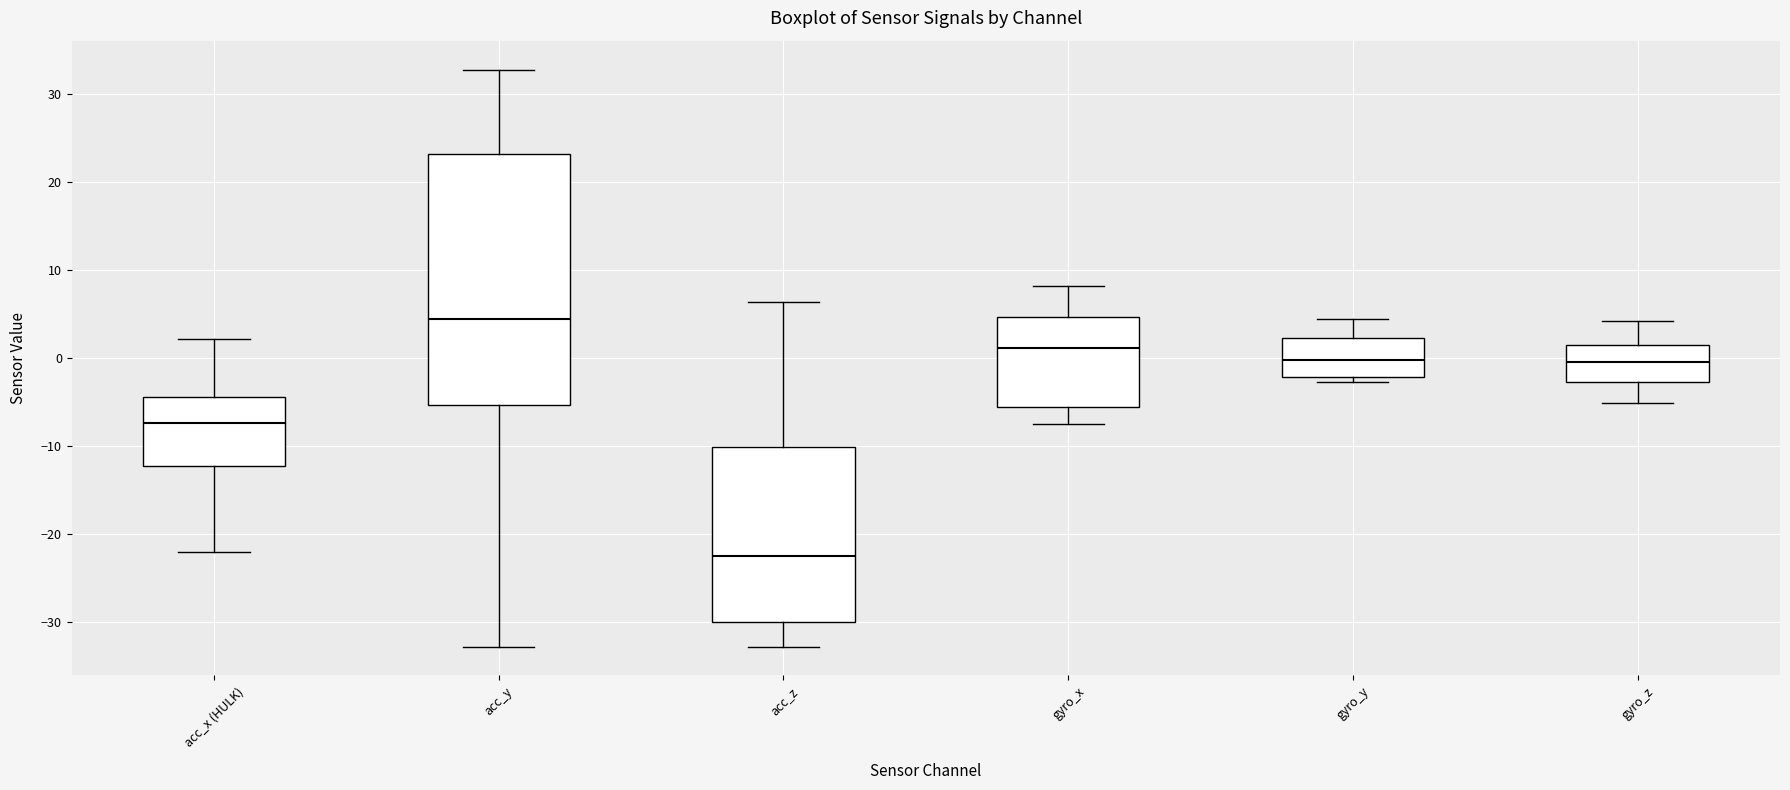

Reading left to right, transcribe this box plot: for each box, give where its median line is, the range the box spans, and where its two whiskers end, as read against the y-axis. The values are not printed on the chart, so give them approximately, as read against the axis.

acc_x (HULK): median -7, box -12 to -4, whiskers -22 to 2
acc_y: median 4, box -5 to 23, whiskers -33 to 33
acc_z: median -22, box -30 to -10, whiskers -33 to 6
gyro_x: median 1, box -6 to 5, whiskers -8 to 8
gyro_y: median 0, box -2 to 2, whiskers -3 to 4
gyro_z: median 0, box -3 to 1, whiskers -5 to 4